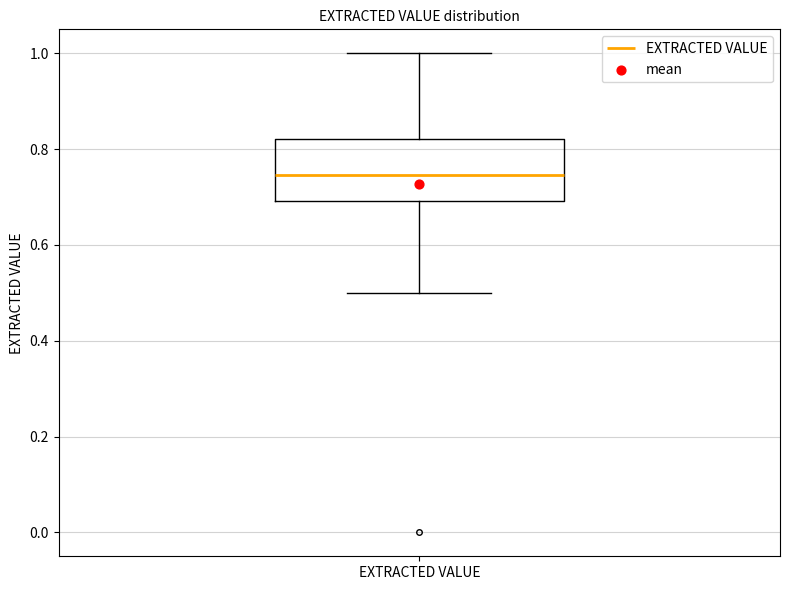

Transcribe this box plot: give where the median line is, the range the box spans, and where the two whiskers end, as read against the y-axis. The values are not printed on the chart, so give them approximately, as read against the axis.

median 0.74, box 0.70 to 0.82, whiskers 0.50 to 1.00